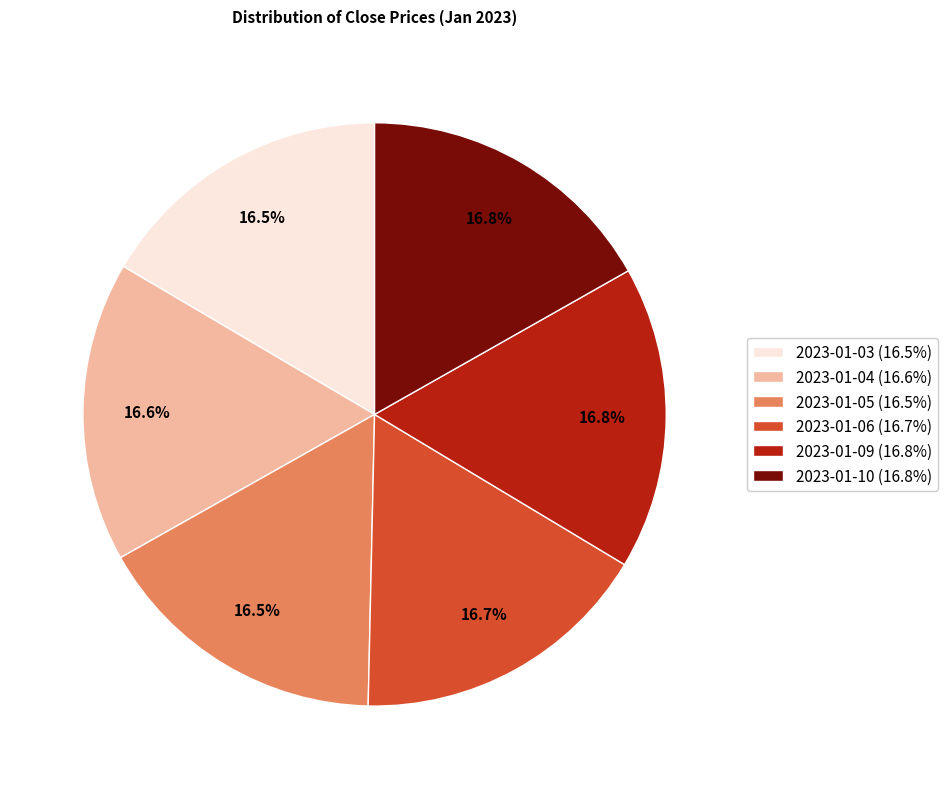

Approximately how many times larger is the value at 2023-01-04 (16.6%) compared to 2023-01-09 (16.8%)?

1.0